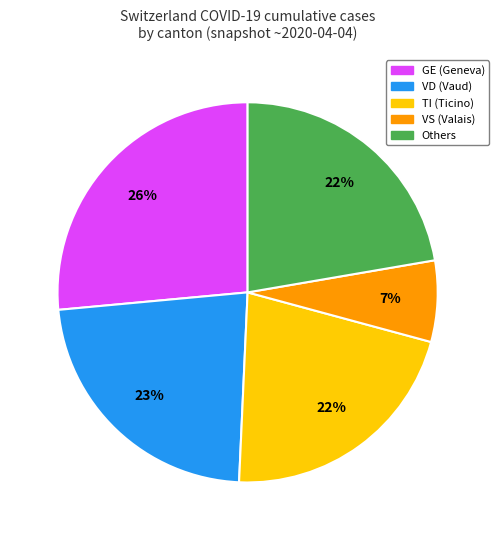

To the nearest percent, what is the average slice percentage?

20%